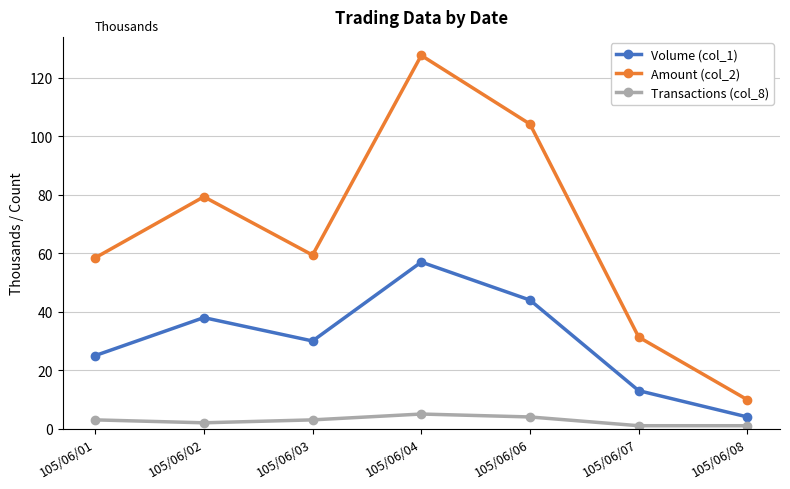

What is the total value across all series at 105/06/03?

92.4